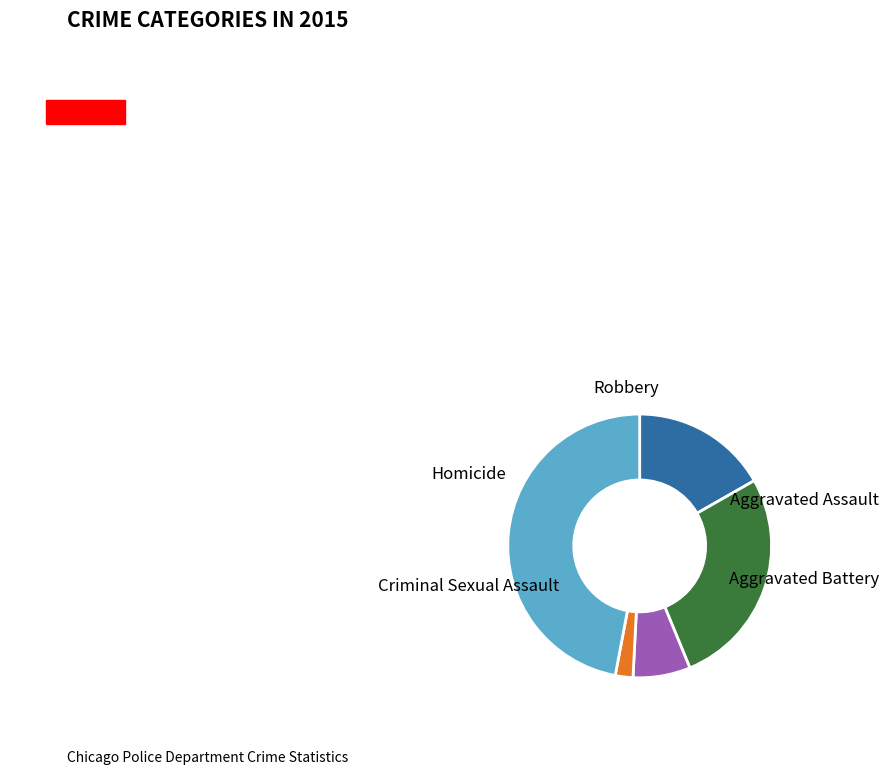

Is there a majority slice in this chart?

No